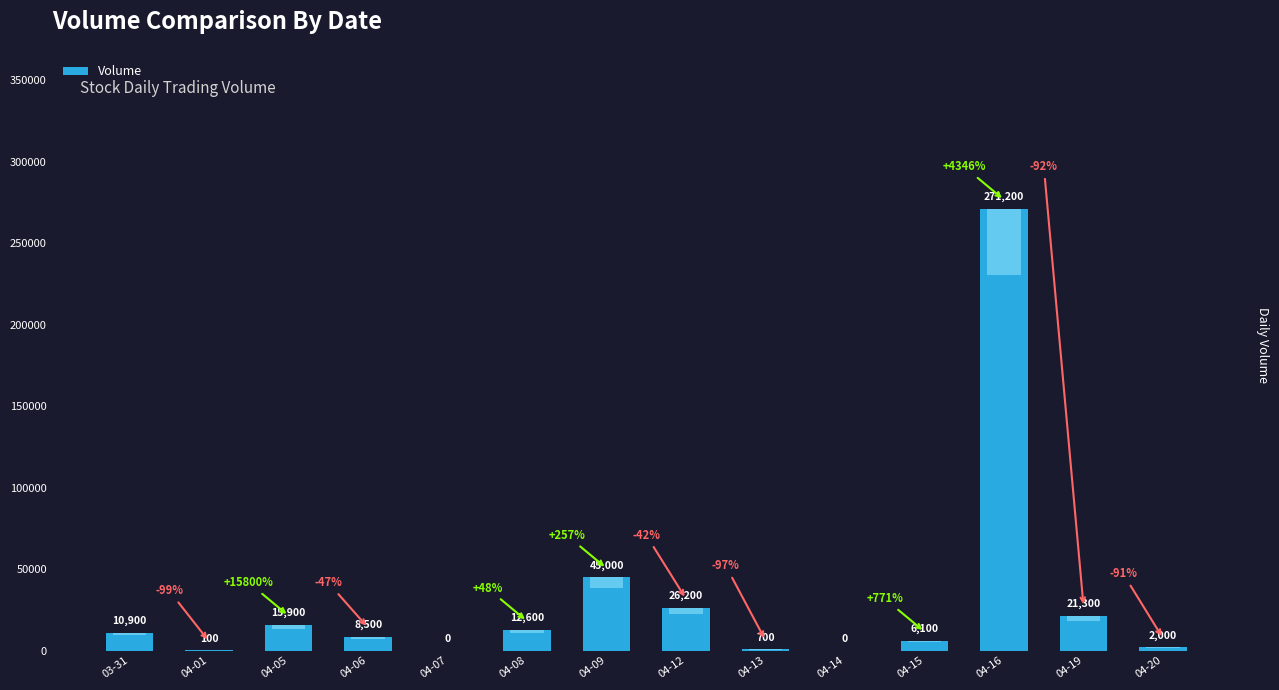

What is the maximum value shown in the chart?

271200